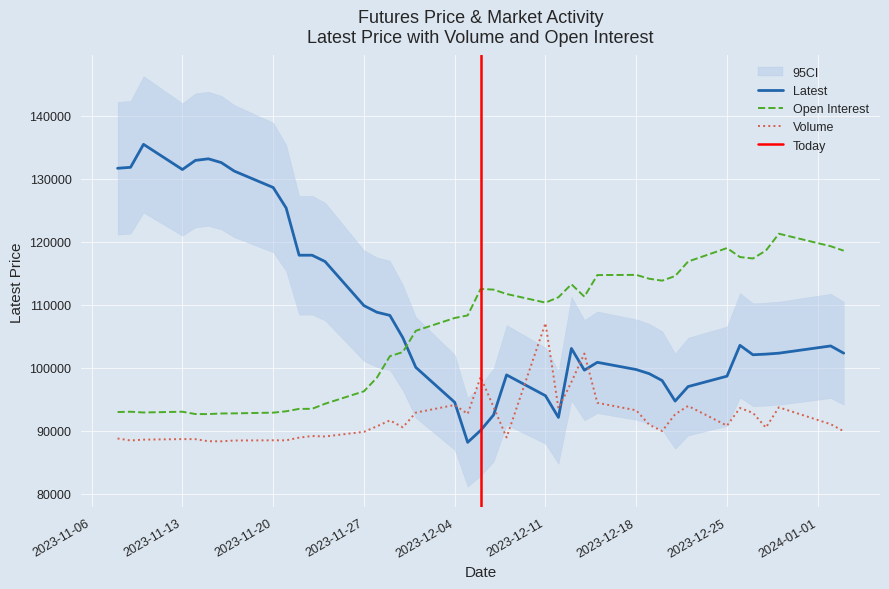

How many intersections are there between Latest and Open Interest?

1